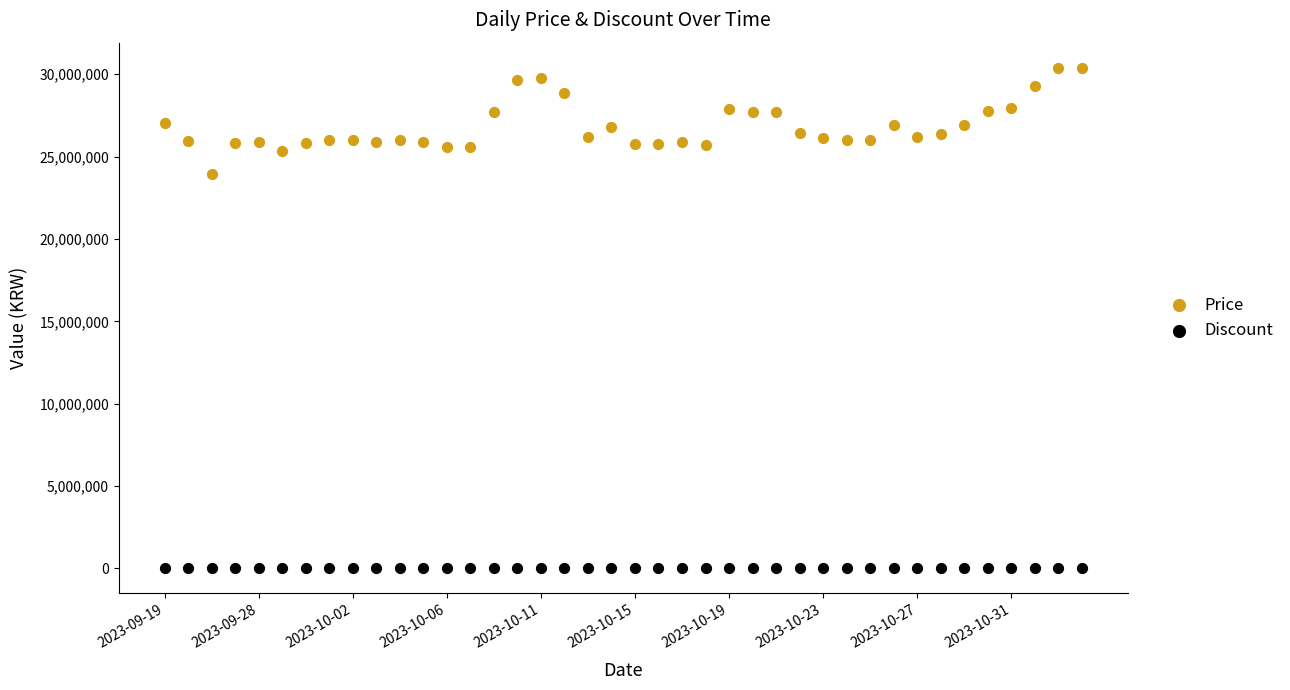

Which series contains the lowest Y value?

Discount